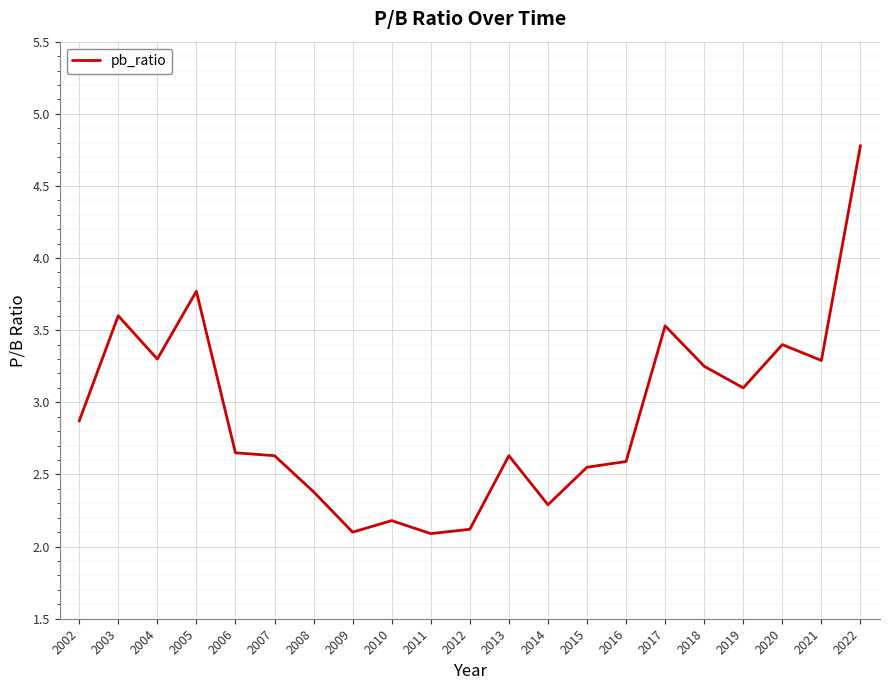

Is it true that the value at 2009 is 2.1?

True